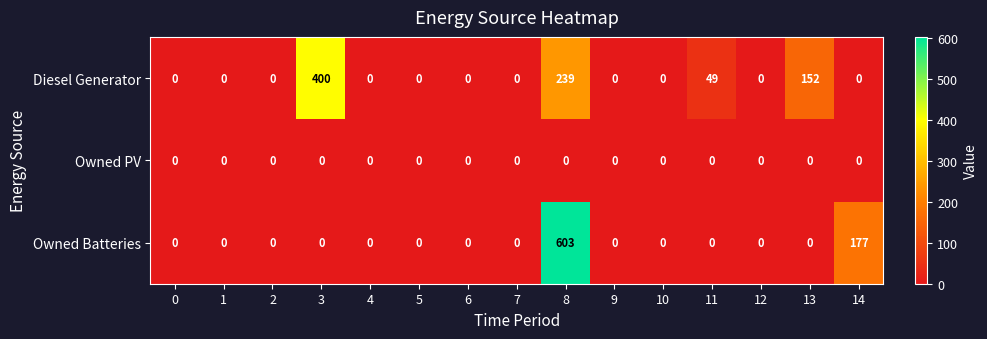

Count the number of categories in the chart.

15